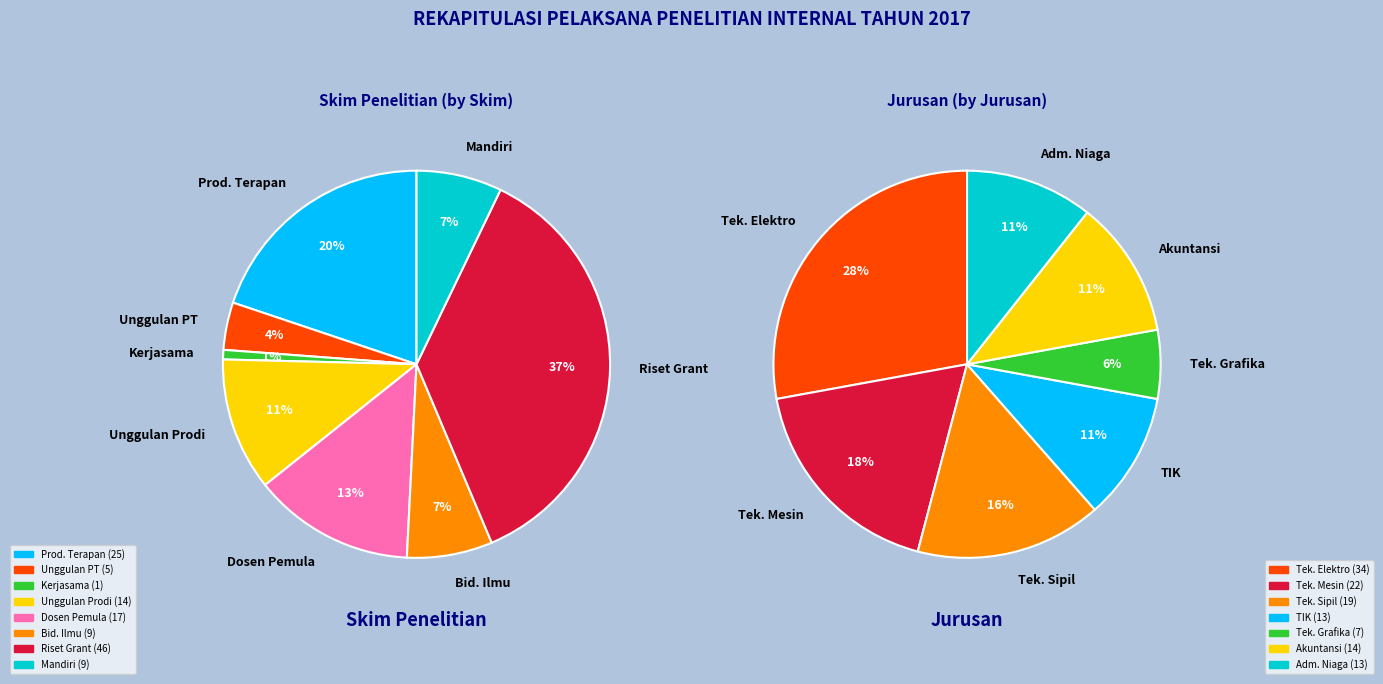

Which category has the biggest portion of the pie?

Riset Grant